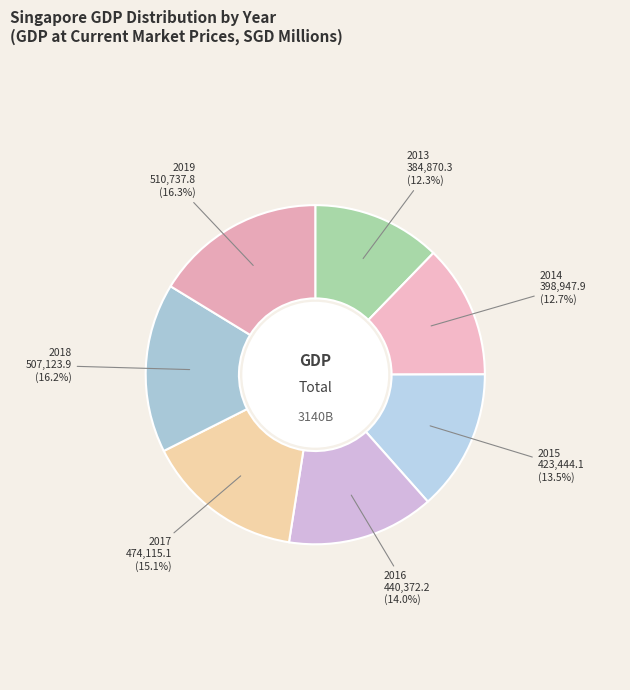

Is 2016 the majority of the pie?

No